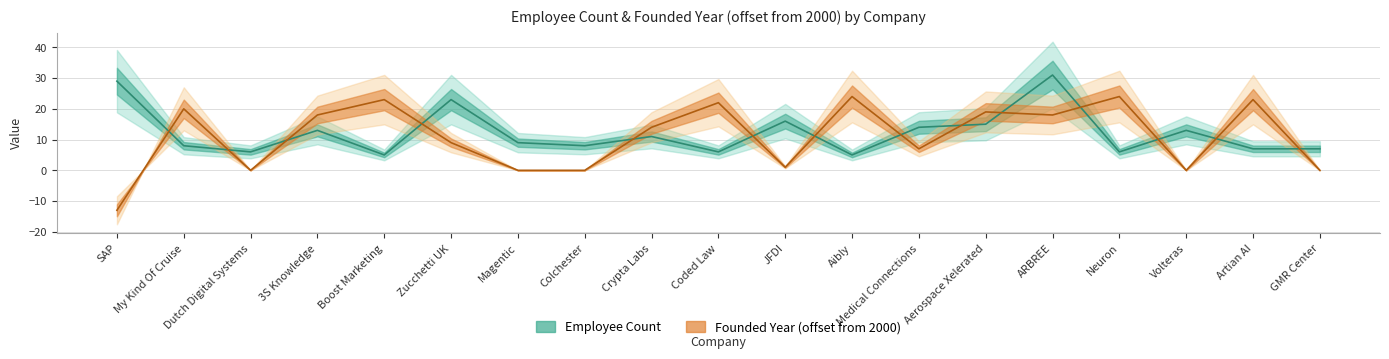

What is the label of the 7th point from the right?

Medical Connections